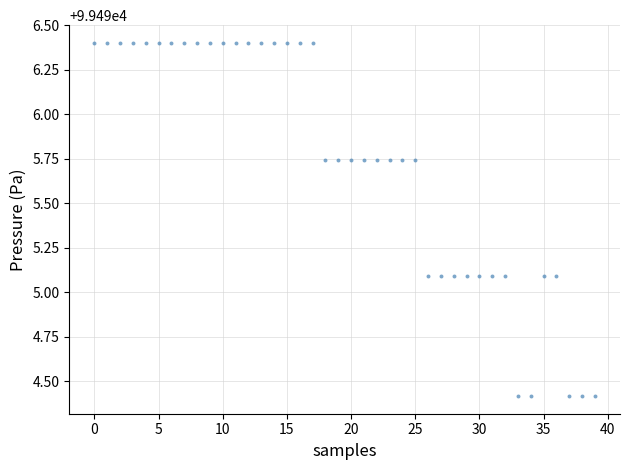

What is the range of Y values (max minus min)?

2.0